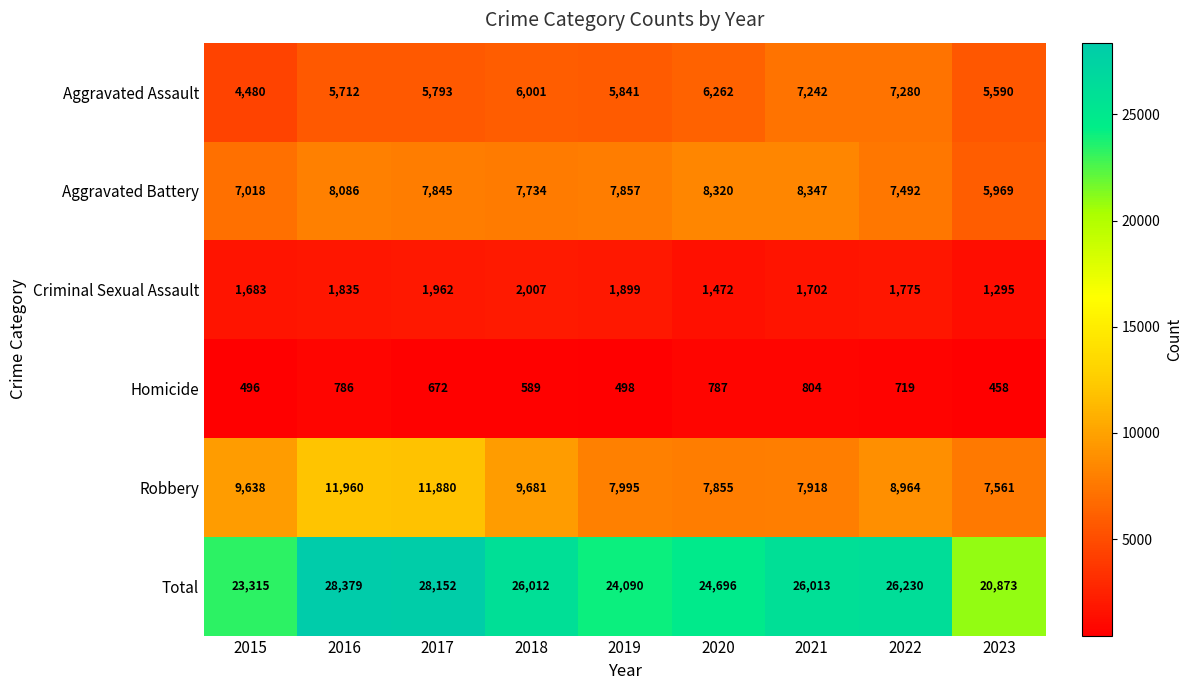

At which label does Criminal Sexual Assault reach its peak?

2018